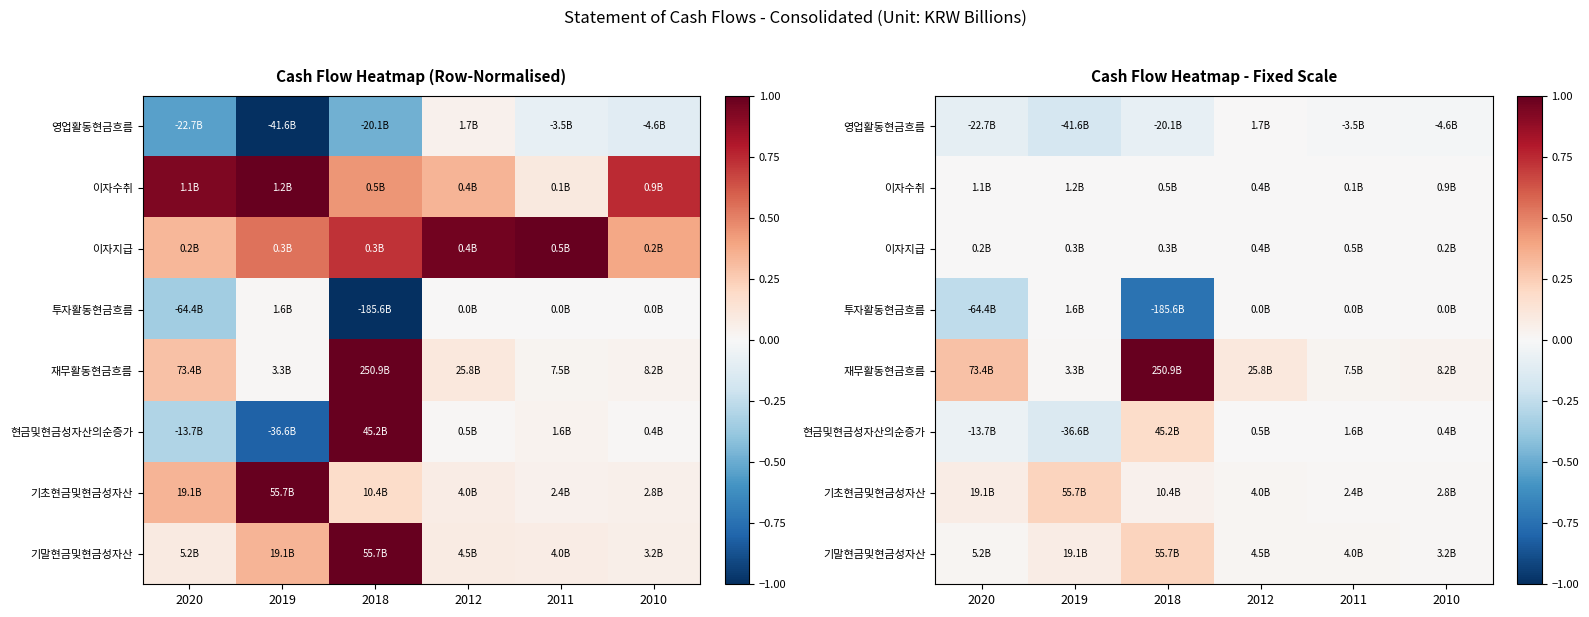

At 2018, list the series in order from largest to smallest.

재무활동현금흐름, 기말현금및현금성자산, 현금및현금성자산의순증가, 기초현금및현금성자산, 이자수취, 이자지급, 영업활동현금흐름, 투자활동현금흐름